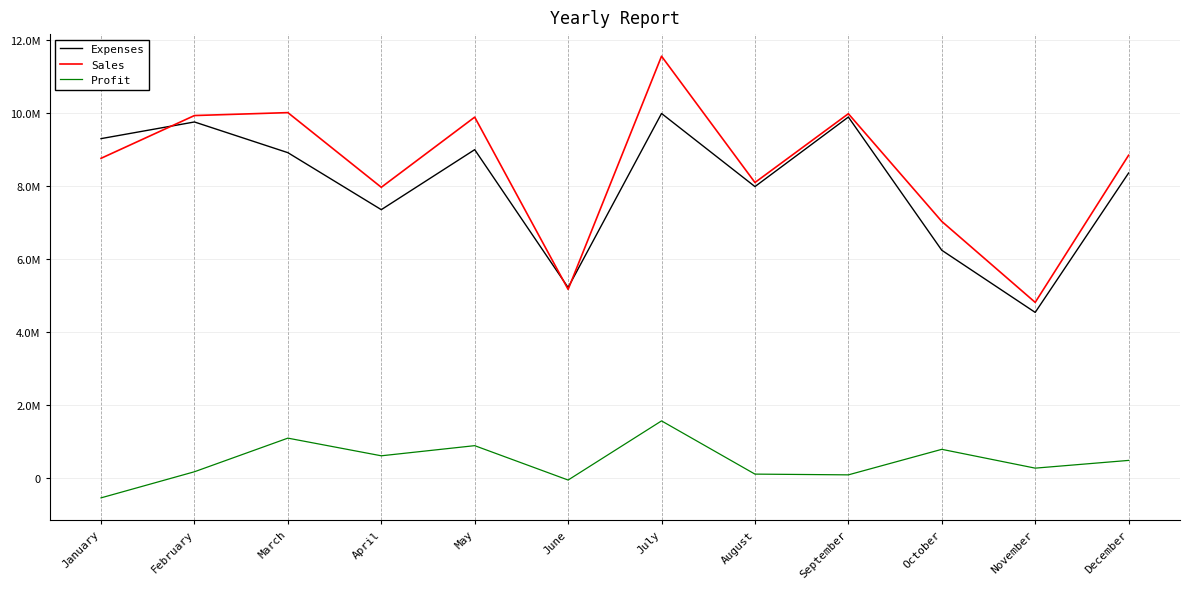

Reading right to left, list all the values displayed in this chart.

Expenses: 8348700	4534800	6234800	9879000	7976700	9976500	5215400	8987000	7345200	8904700	9744300	9288500
Sales: 8834800	4809300	7024000	9969800	8087900	11543600	5164500	9876500	7957400	10000000	9920000	8750000
Profit: 486100	274500	789200	90800	111200	1567100	-50900	889500	612200	1095300	175700	-538500